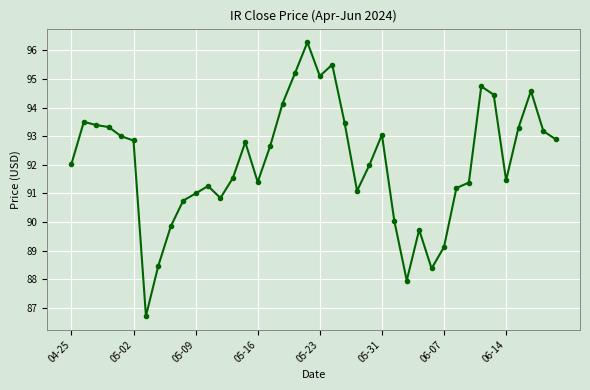

What is the difference between the second highest and minimum values?

8.8